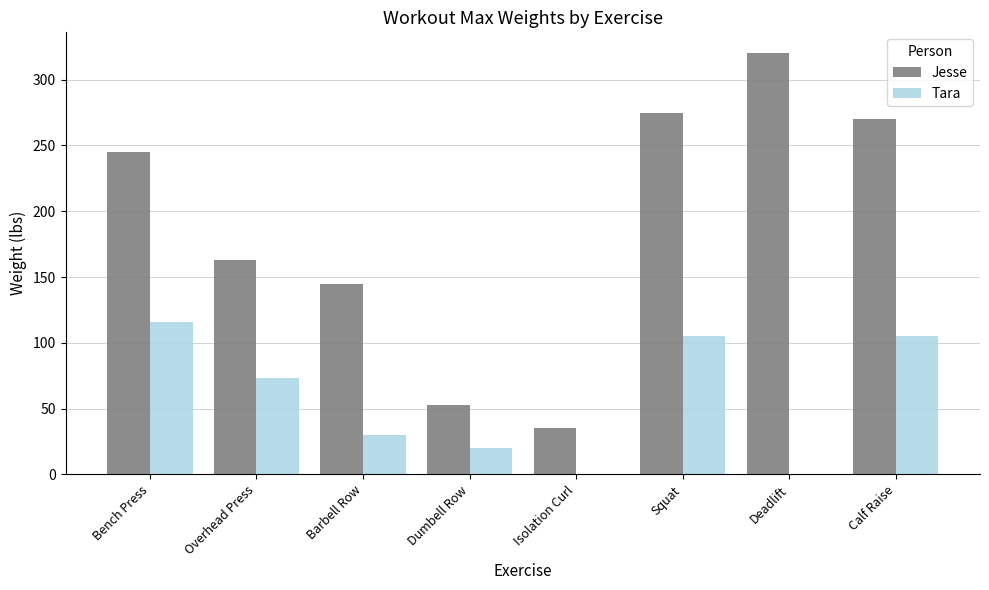

What is the highest value of the Tara series?

116.0